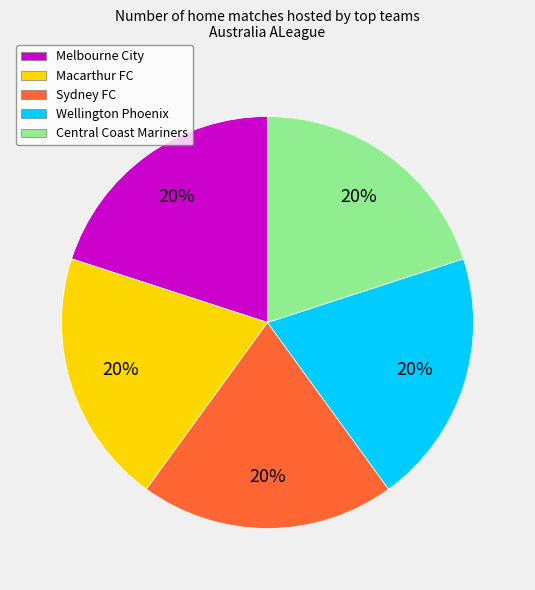

To the nearest percent, what is the average slice percentage?

20%